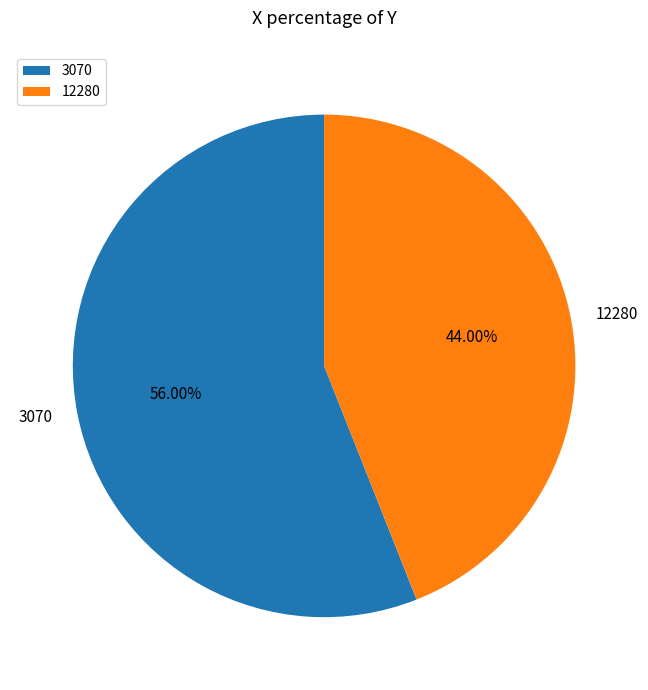

Between 3070 and 12280, which is larger?

3070